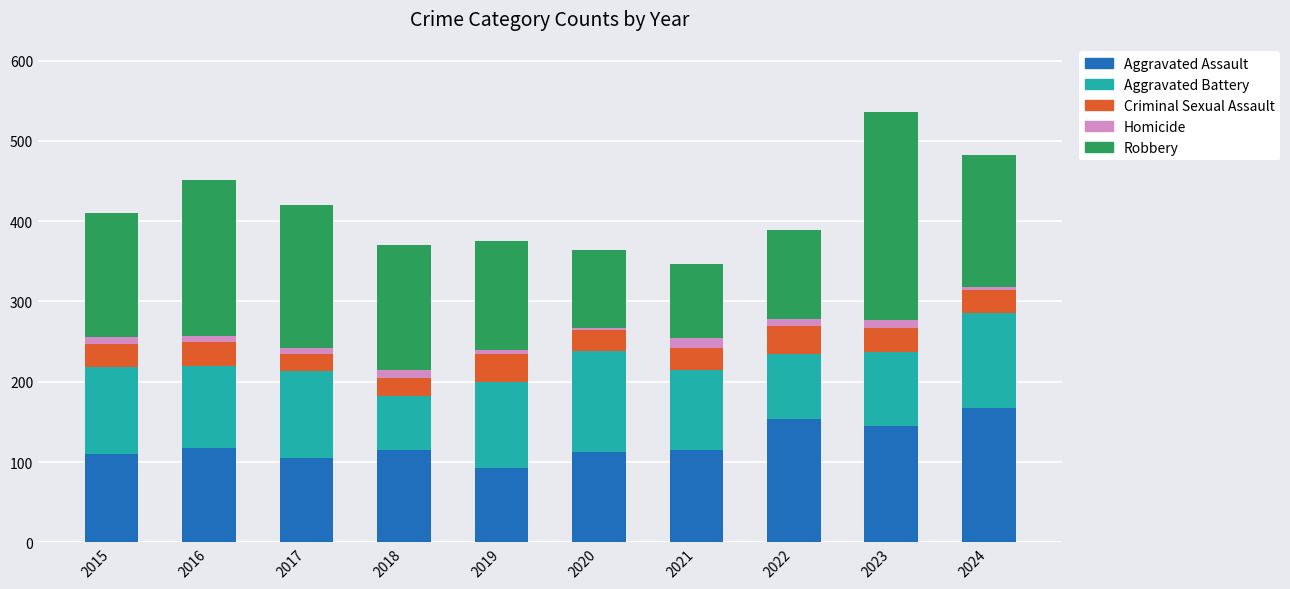

Count the number of data series in this chart.

5